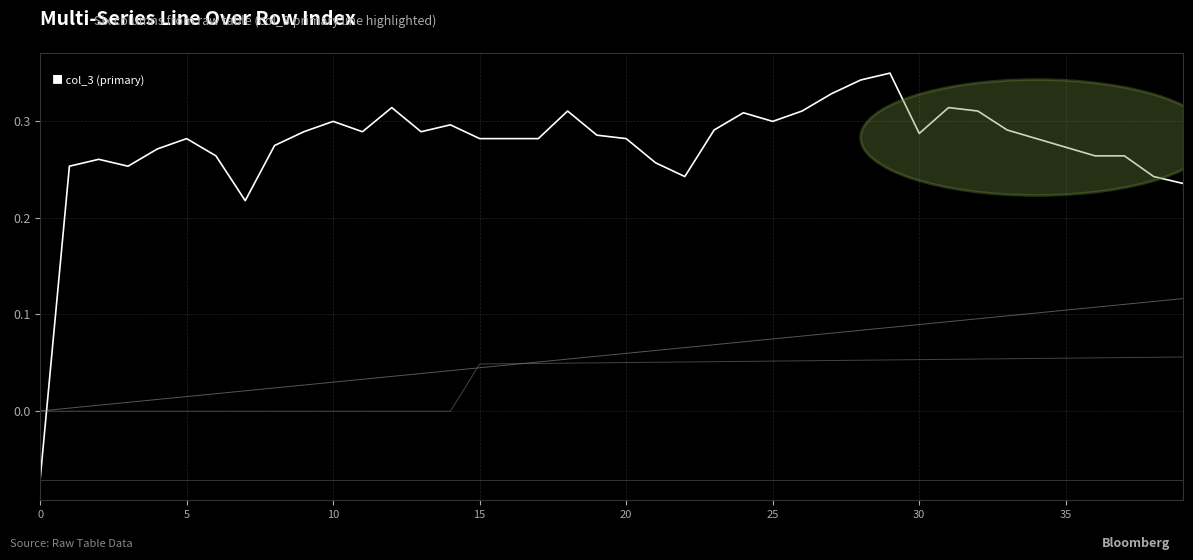

Is this an area chart (filled region under the line)?

No